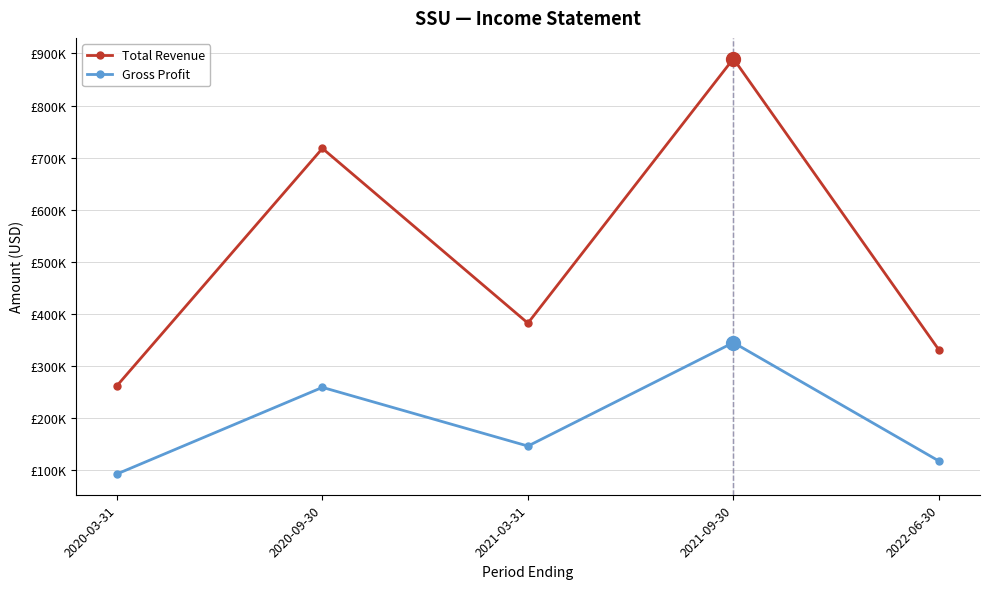

Reading left to right, extract all data points from this chart.

Total Revenue: 2020-03-31=262000	2020-09-30=717800	2021-03-31=382200	2021-09-30=890100	2022-06-30=330900
Gross Profit: 2020-03-31=92600	2020-09-30=258900	2021-03-31=146200	2021-09-30=344900	2022-06-30=117500